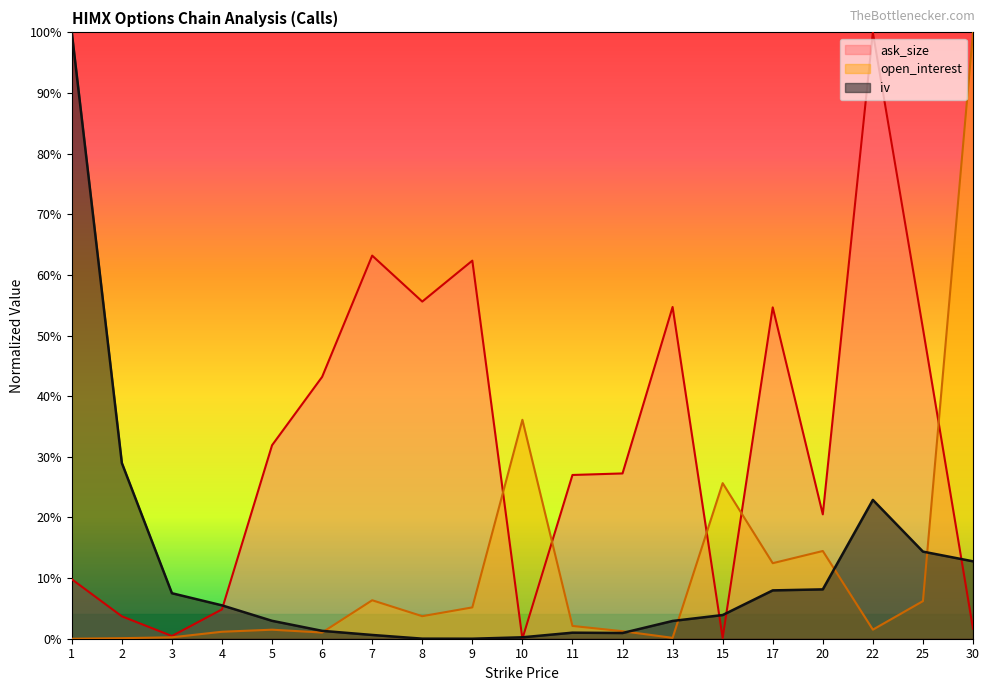

Which series changed the most between 8 and 22?

ask_size